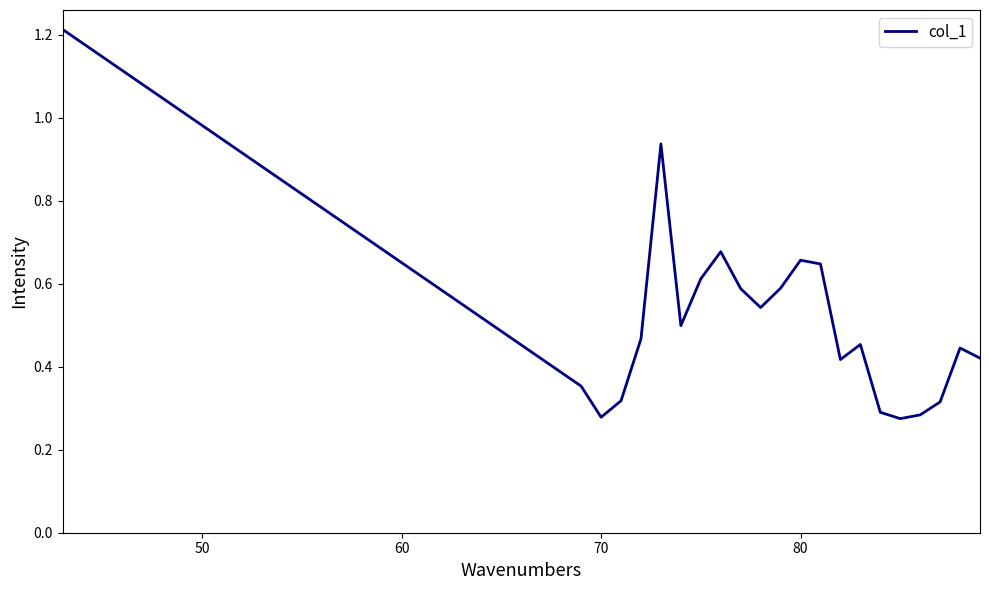

Where is the first local minimum?

70